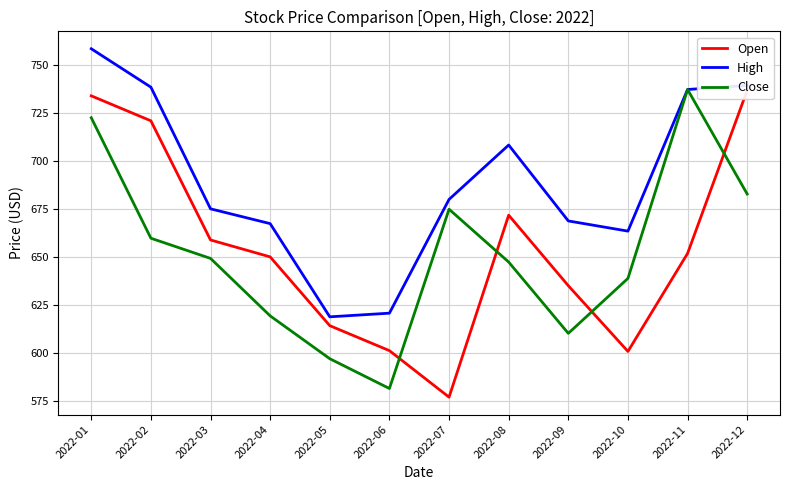

At which category is the sum across all series the highest?

2022-01